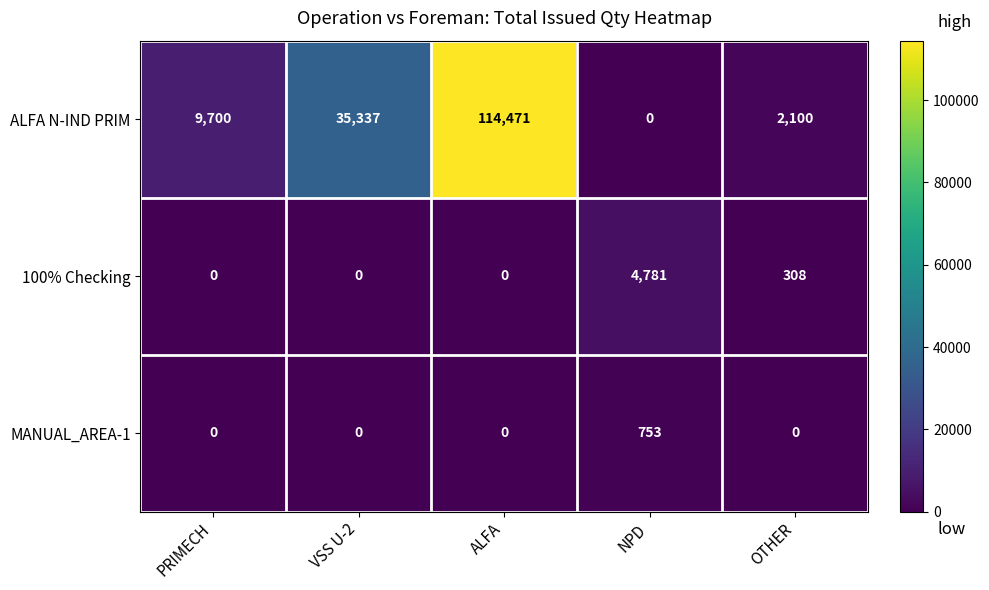

What is the sum of all ALFA N-IND PRIM values?

161608